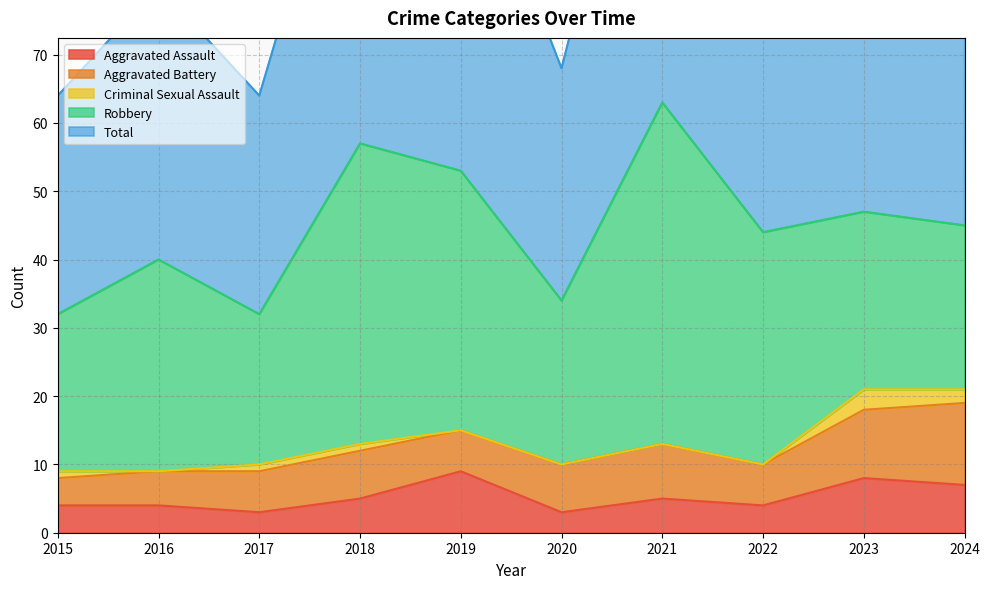

What are all the series names shown in the legend?

Aggravated Assault, Aggravated Battery, Criminal Sexual Assault, Robbery, Total